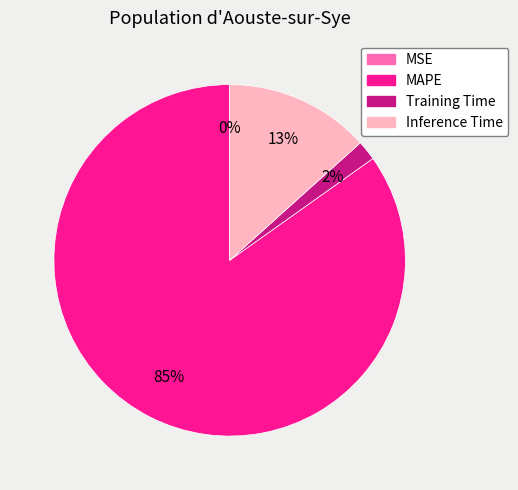

What percentage is the Inference Time slice, to the nearest percent?

13%